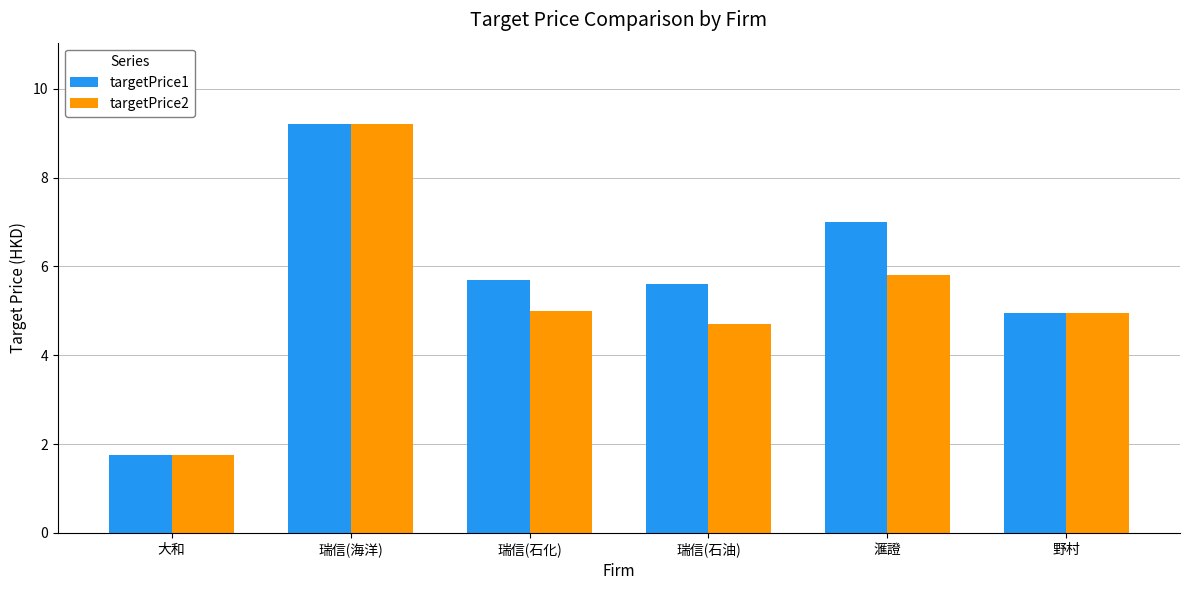

Reading right to left, transcribe all the data shown in this chart.

targetPrice1: 野村=5.0	滙證=7.0	瑞信(石油)=5.6	瑞信(石化)=5.7	瑞信(海洋)=9.2	大和=1.8
targetPrice2: 野村=5.0	滙證=5.8	瑞信(石油)=4.7	瑞信(石化)=5.0	瑞信(海洋)=9.2	大和=1.8